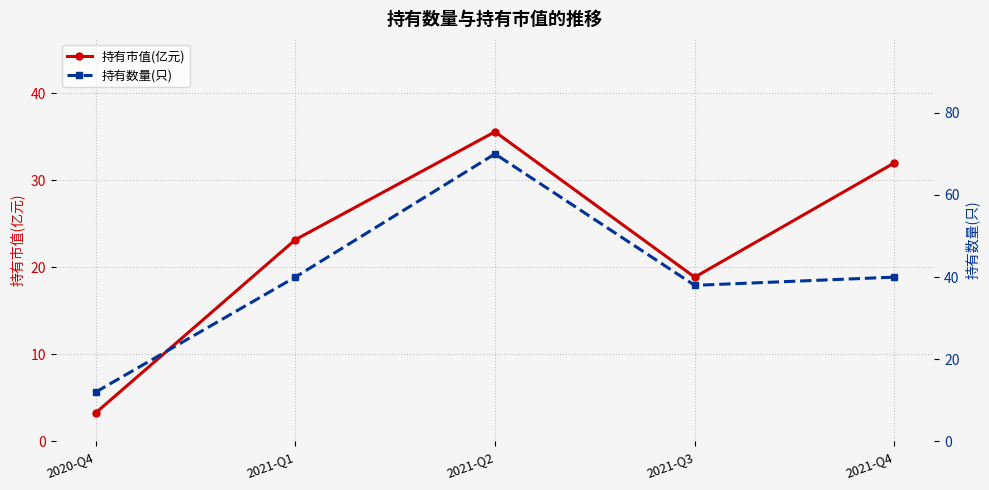

Which category has the lowest value across all series?

2020-Q4